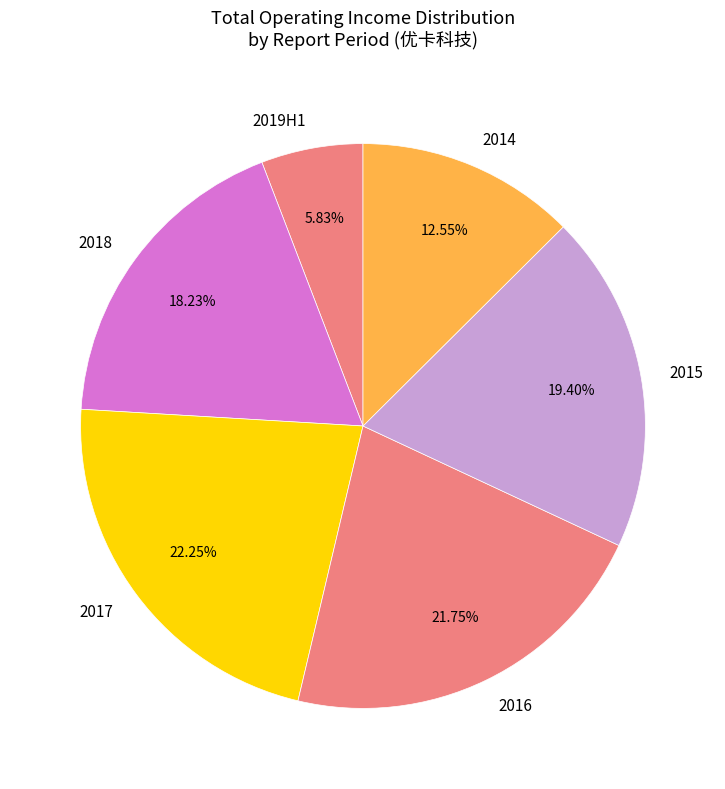

How many slices are in this pie chart?

6